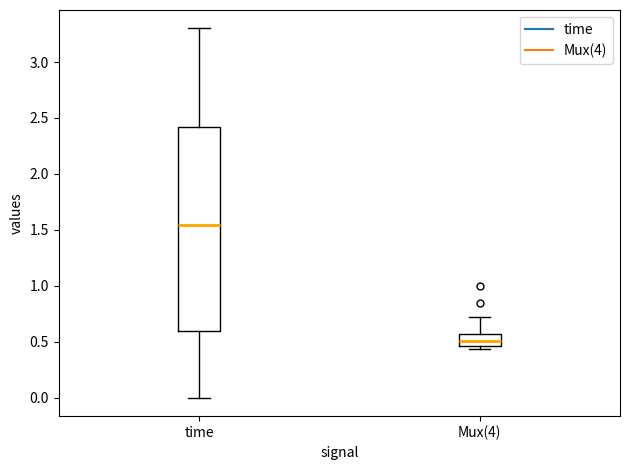

Reading left to right, read every box against the y-axis: the position of its median line, the range the box covers, and the ends of its whiskers. The values are not printed on the chart, so give them approximately, as read against the axis.

time: median 1.55, box 0.60 to 2.40, whiskers 0.00 to 3.30
Mux(4): median 0.50, box 0.45 to 0.55, whiskers 0.45 (just below the box's lower edge) to 0.70